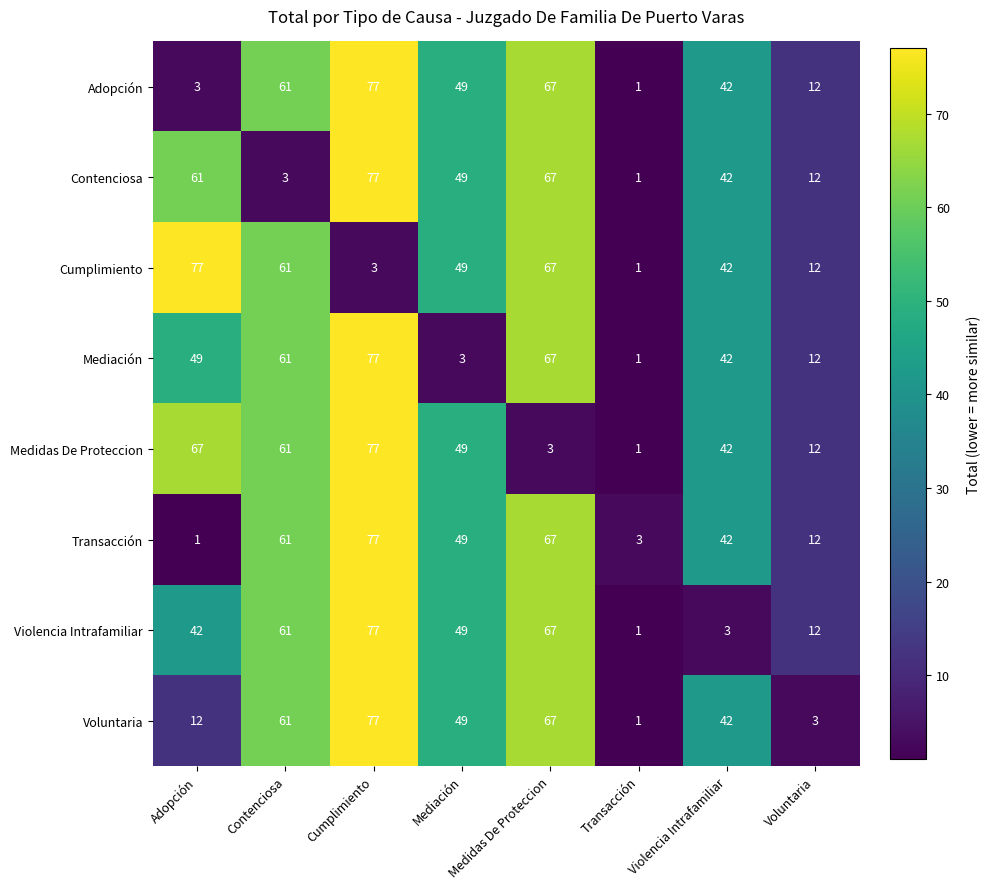

What is the maximum value shown in the chart?

77